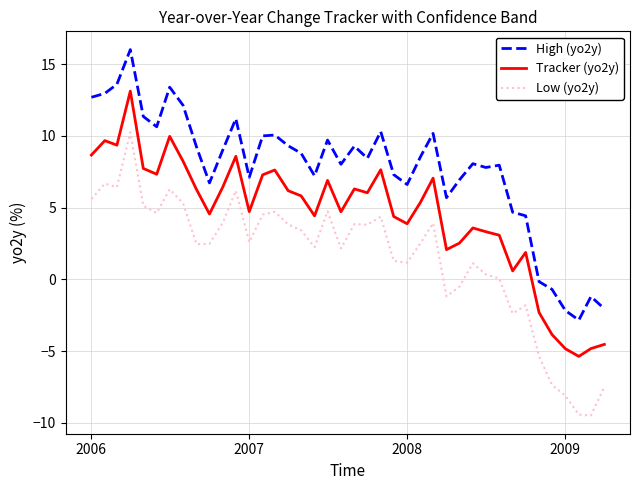

What is the difference between the maximum and minimum values in the Tracker (yo2y) series?

18.5